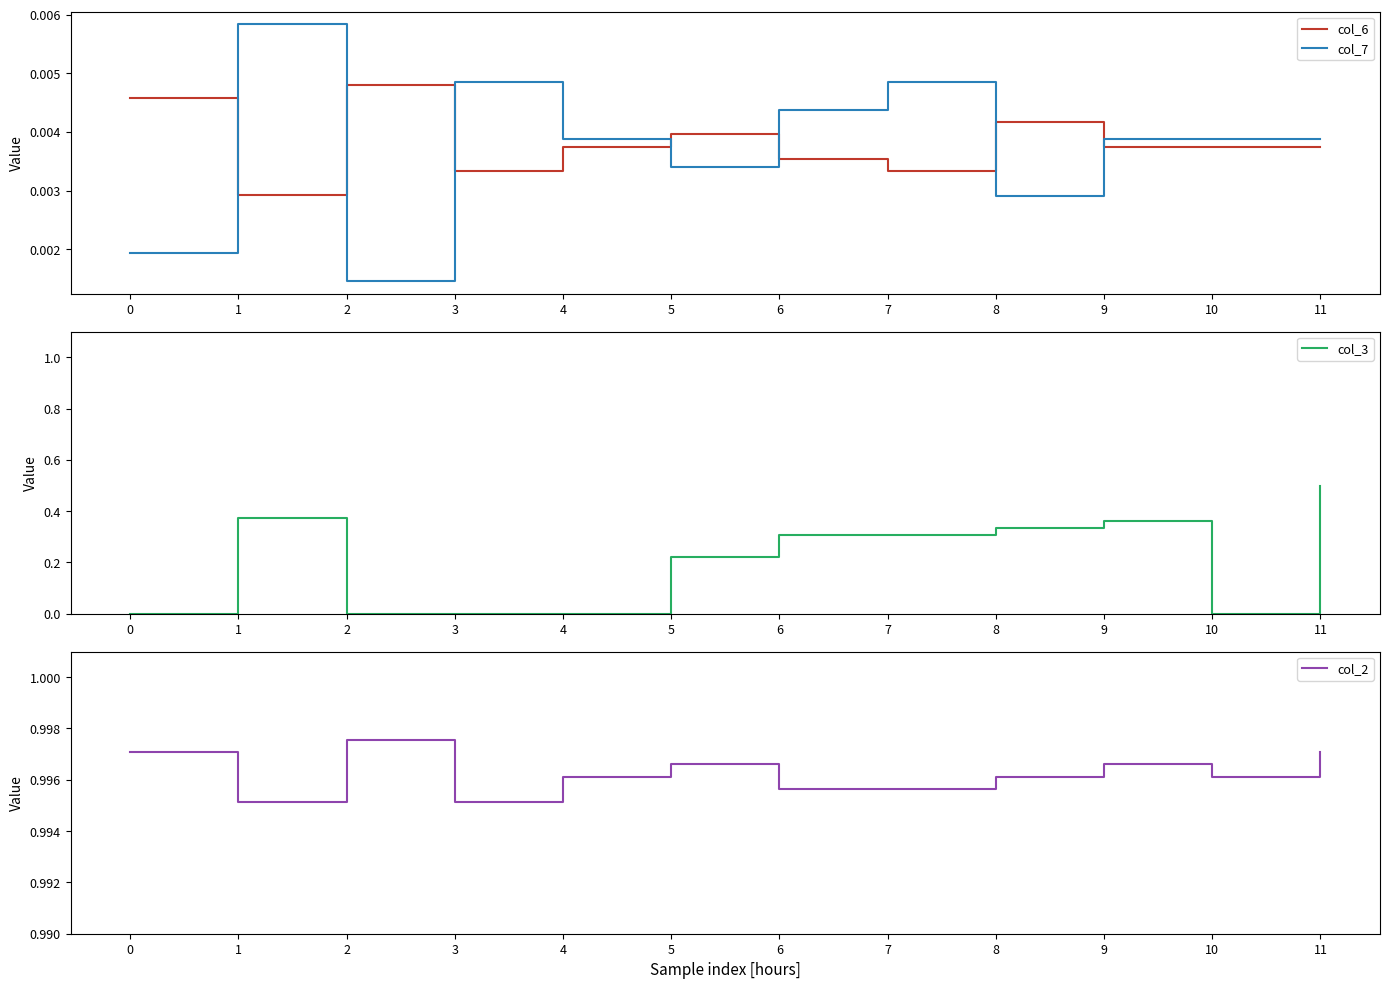

How many col_6 values are between 0 and 1?

12